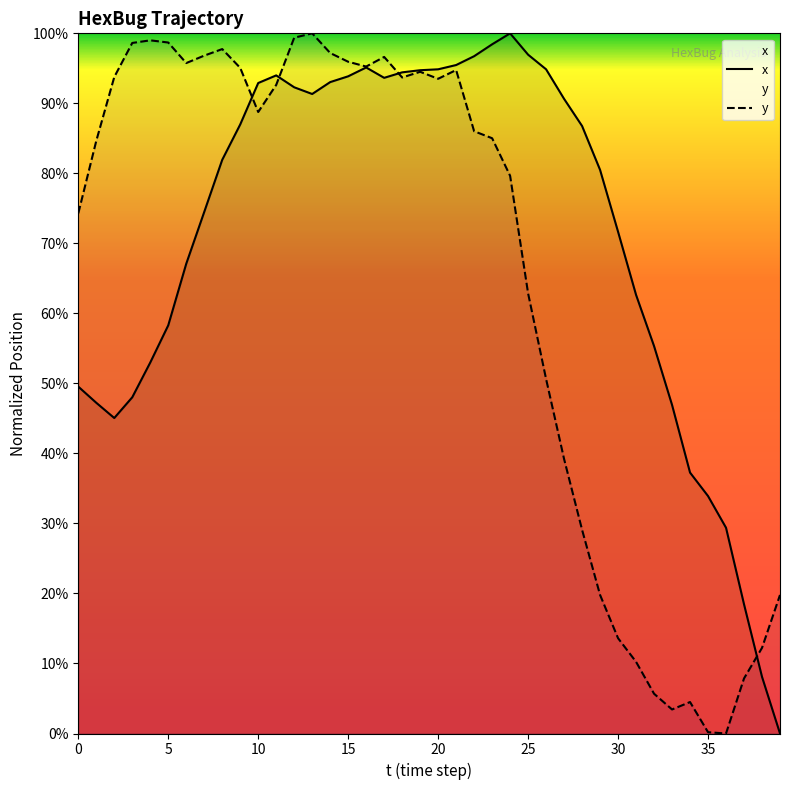

What are all the series names shown in the legend?

x, y